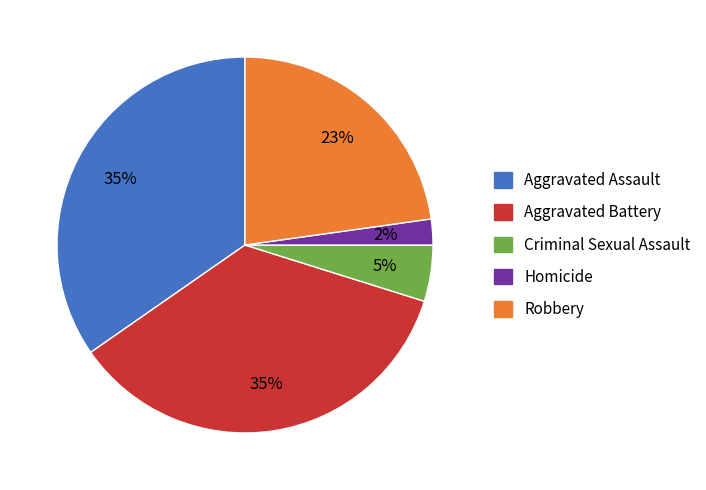

Which category has the smallest portion of the pie?

Homicide